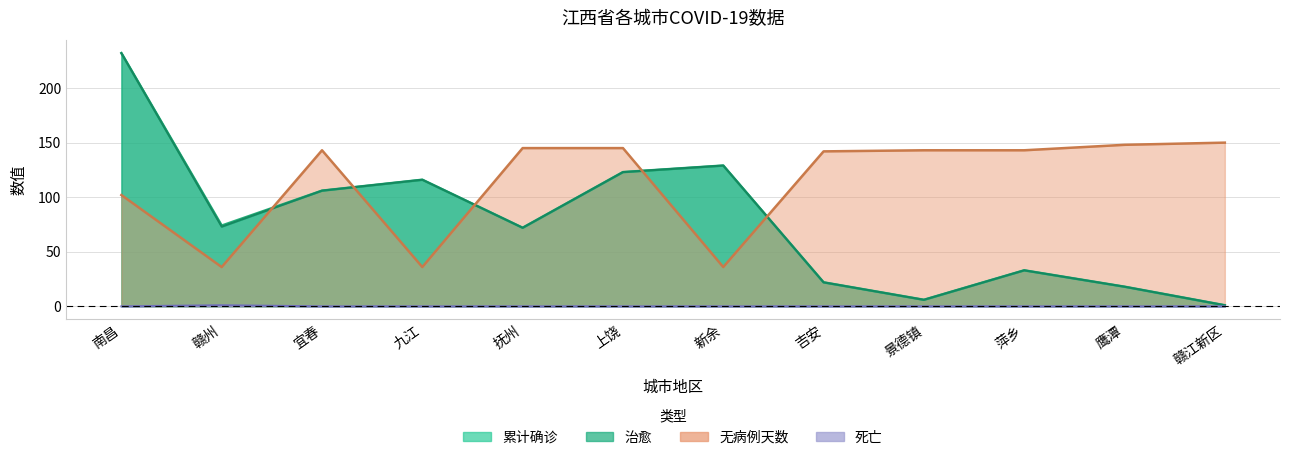

What is the average value of the 累计确诊 series?

78